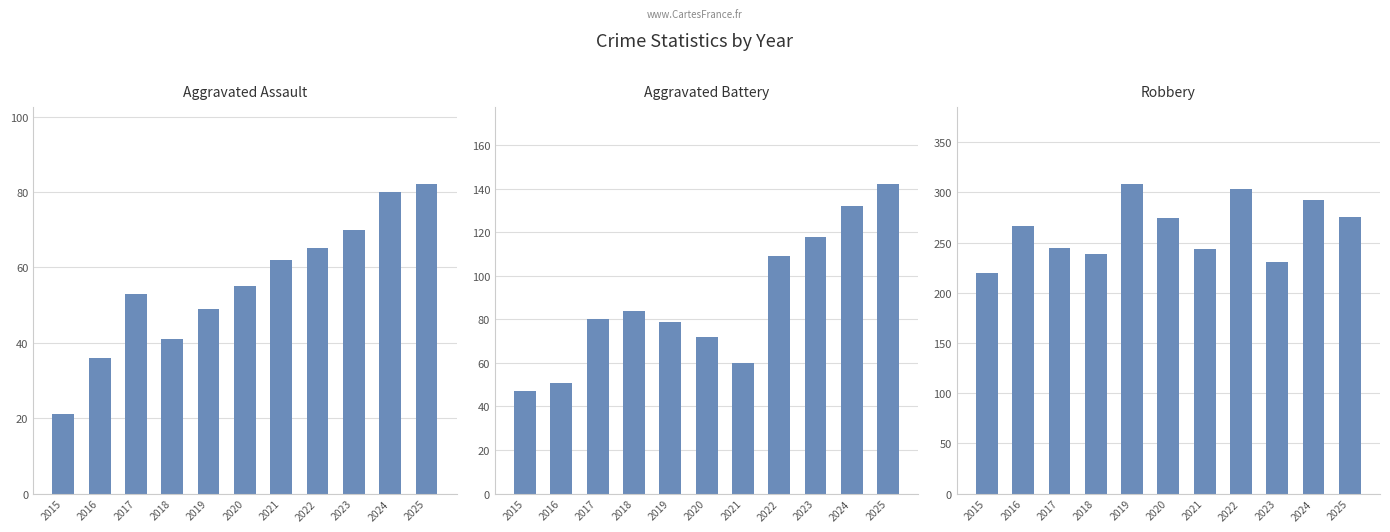

Between 2015 and 2021, which series saw the biggest shift?

Aggravated Assault